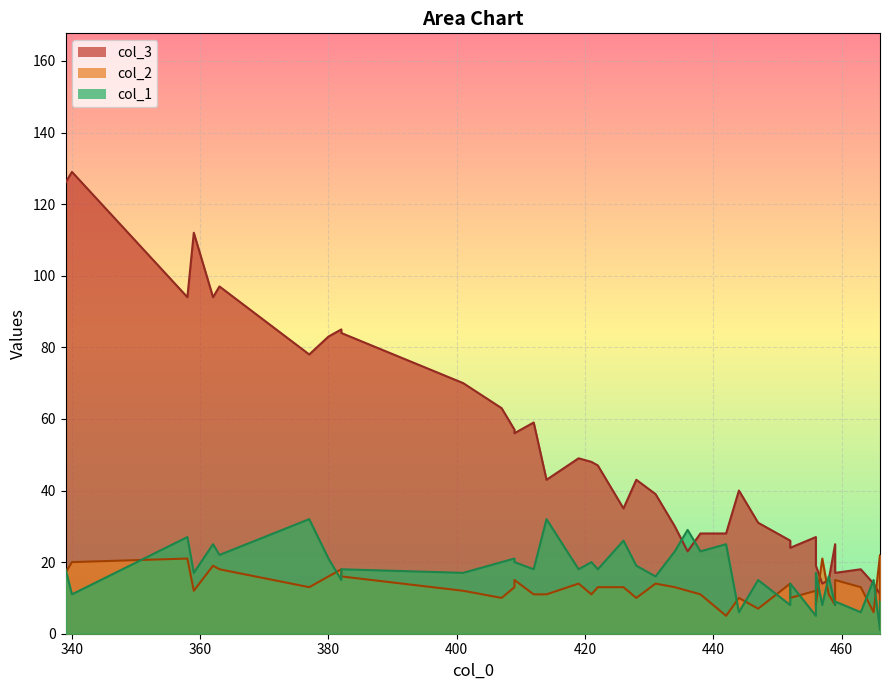

What is the difference between the maximum and minimum values in the col_1 series?

31